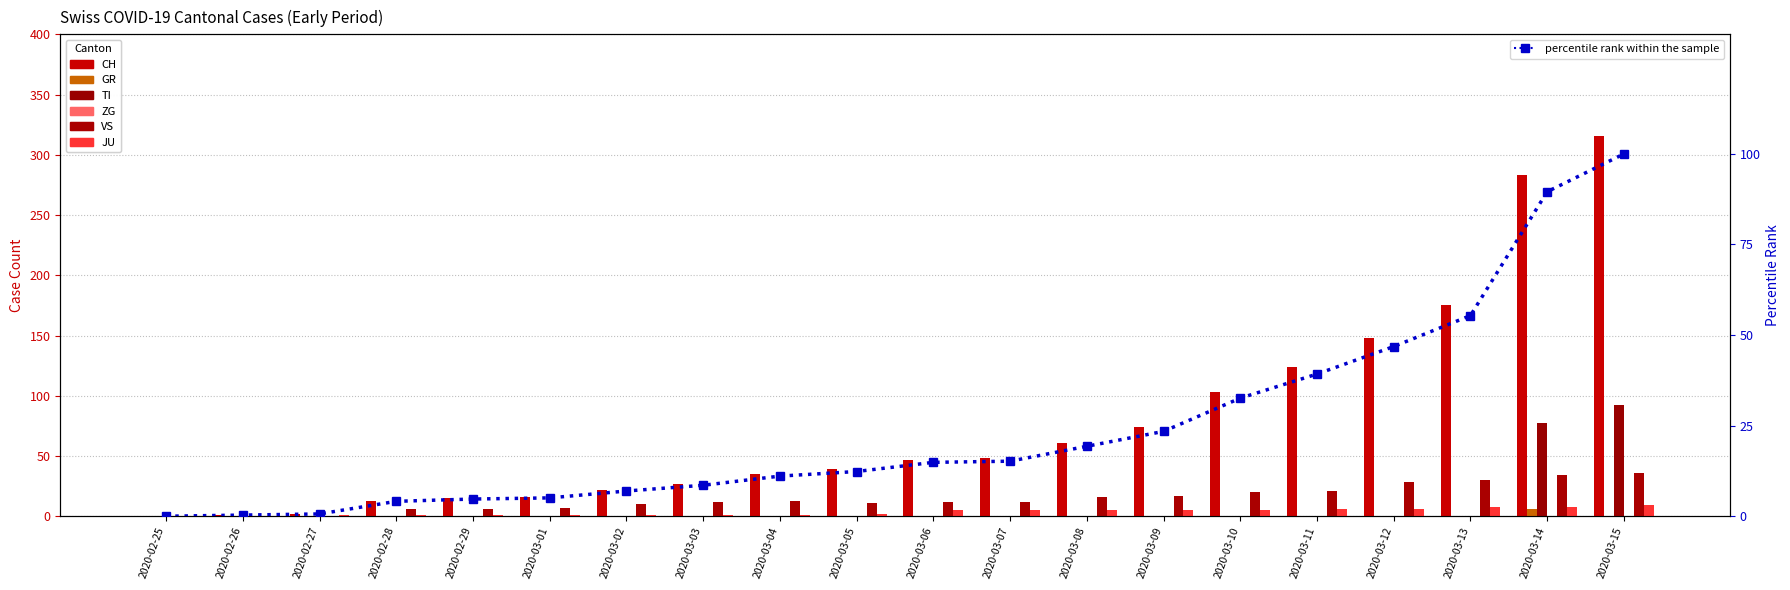

Which label corresponds to the smallest value in the chart?

2020-02-25